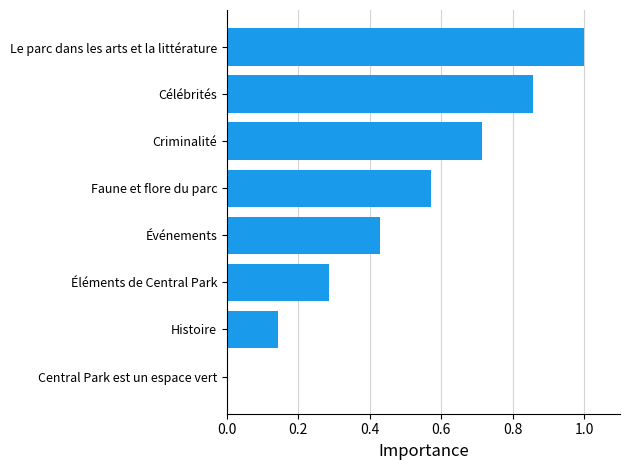

What is the change in value from Faune et flore du parc to Célébrités?

+0.3